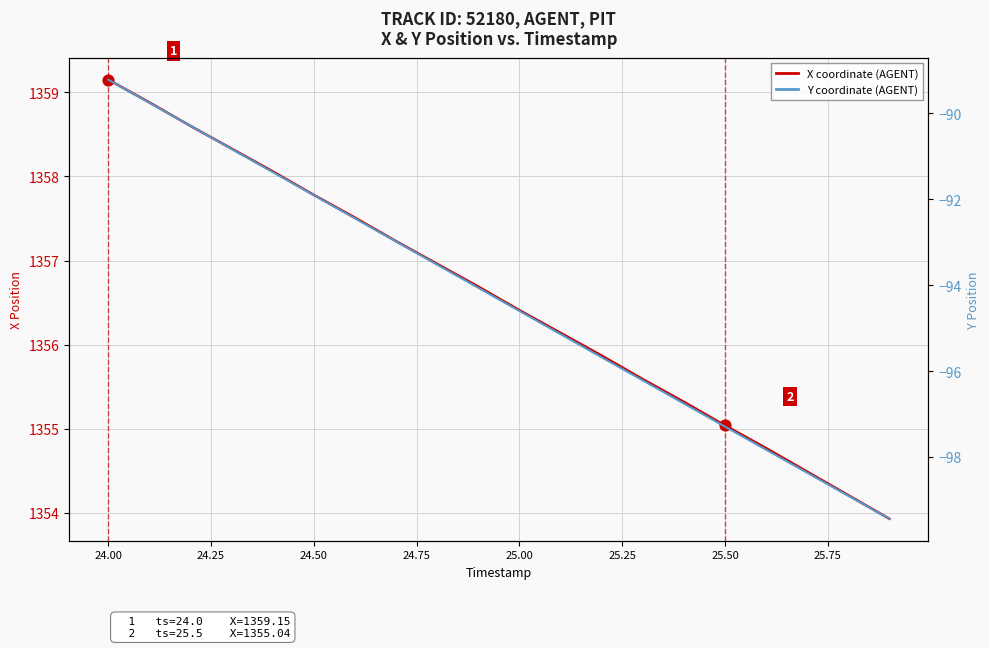

What are all the series names shown in the legend?

X coordinate (AGENT), Y coordinate (AGENT)